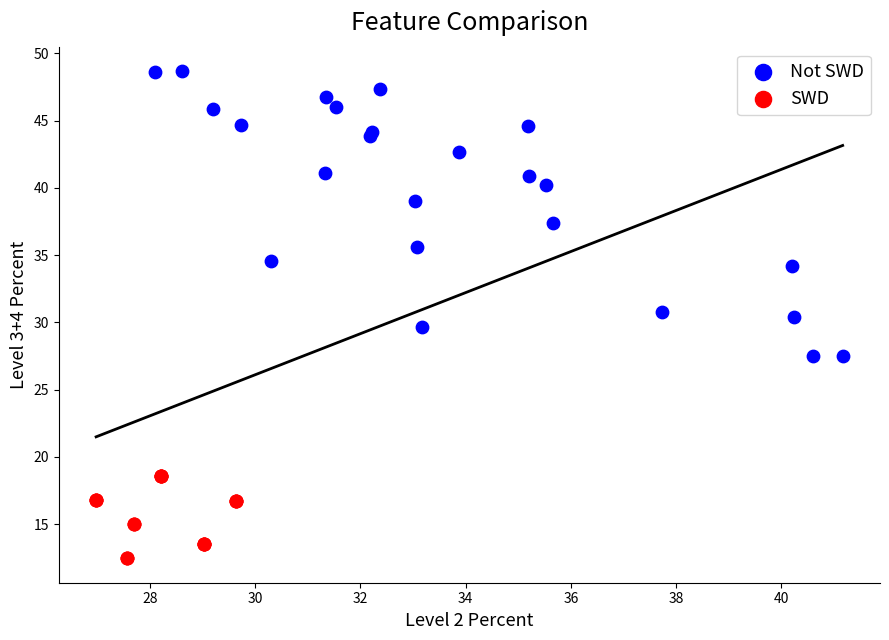

Which series contains the highest Y value?

Not SWD